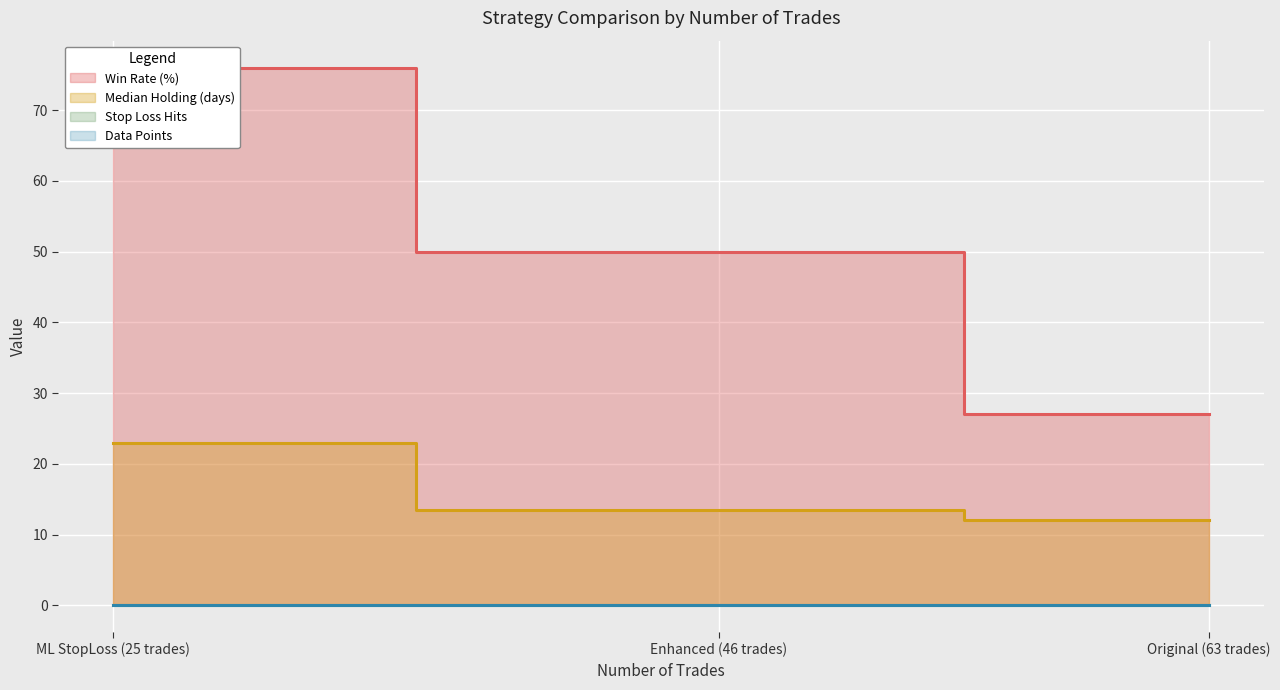

List the labels in order of Win Rate (%) value, smallest first.

Original (63 trades), Enhanced (46 trades), ML StopLoss (25 trades)